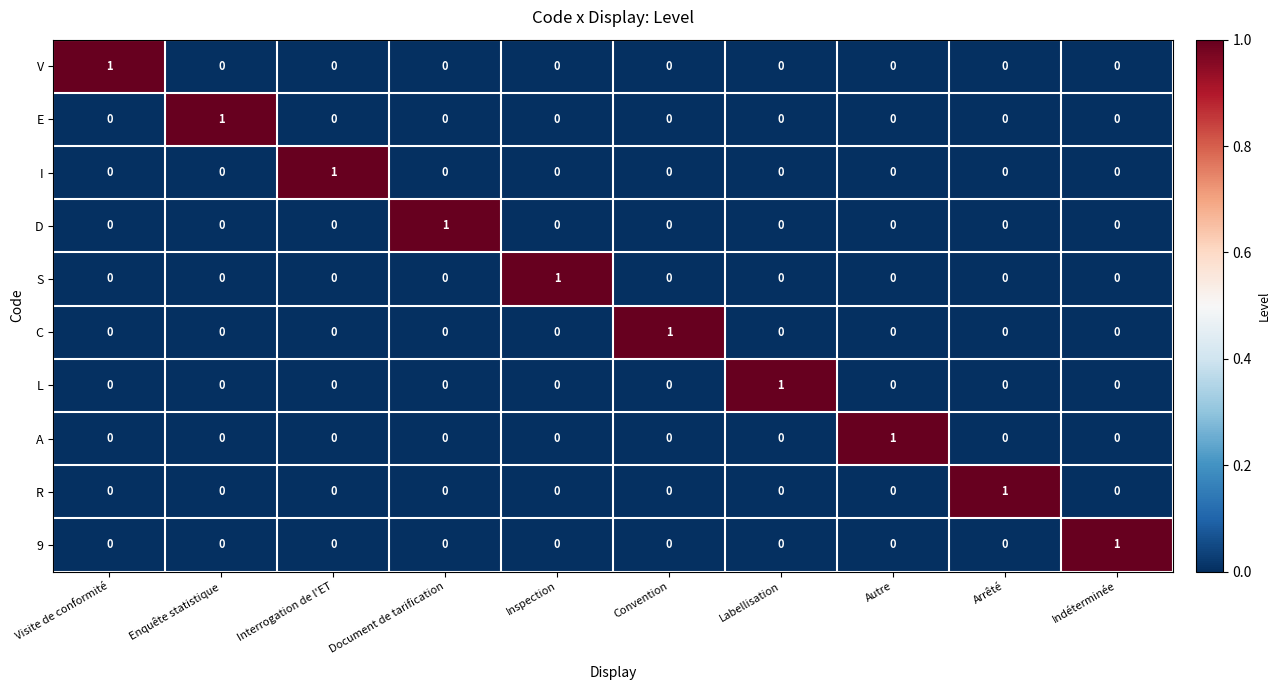

How many I values are between 0 and 1?

10